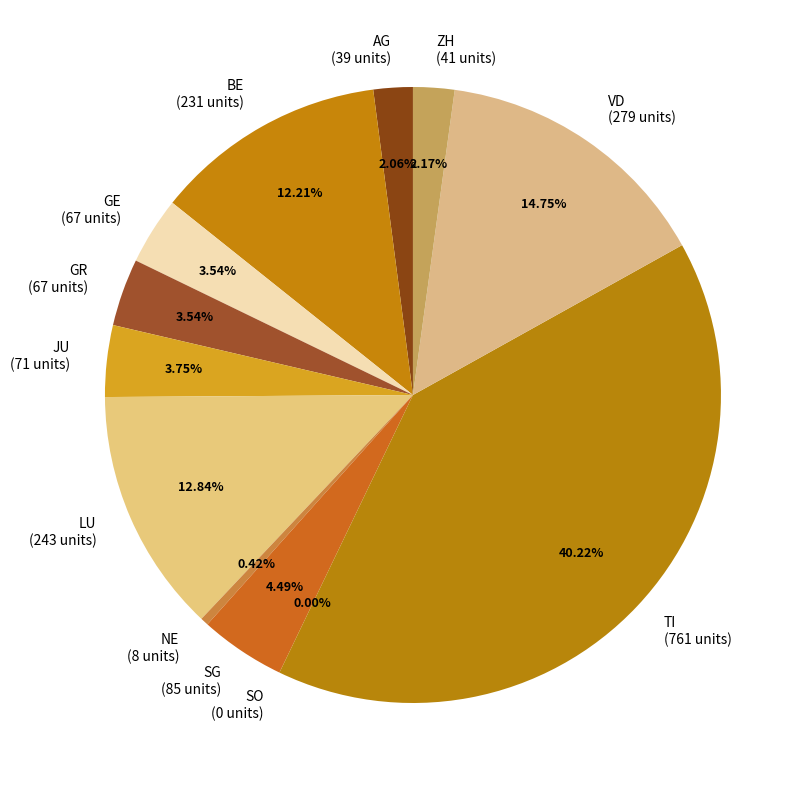

To the nearest percent, what is the average slice percentage?

8%